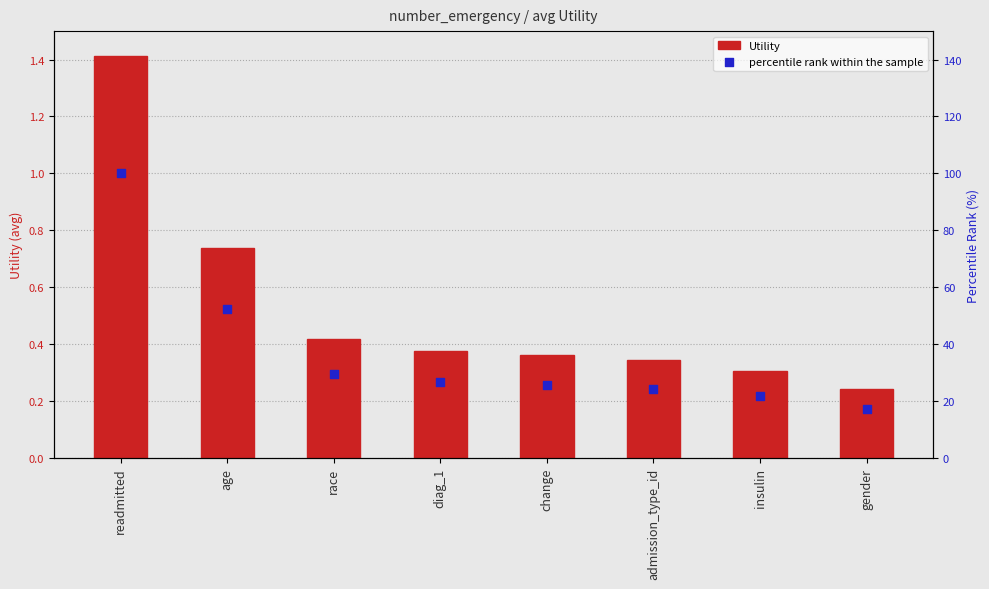

Which series has the widest spread of Y values?

percentile rank within the sample